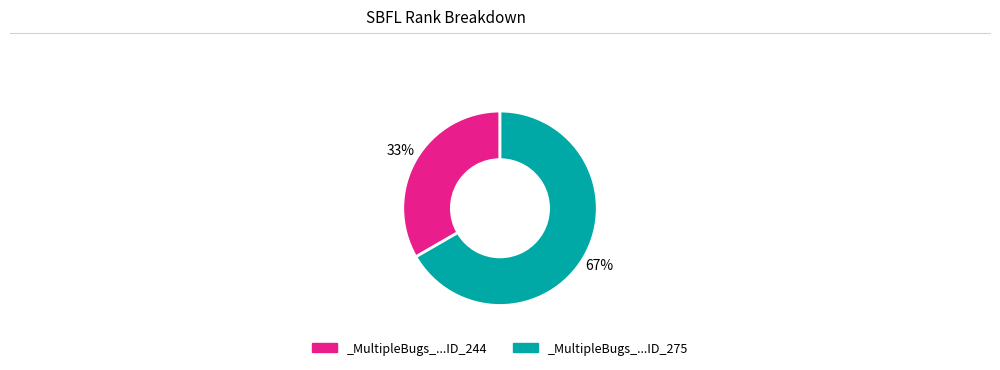

Rank the categories by value from lowest to highest.

_MultipleBugs_...ID_244, _MultipleBugs_...ID_275